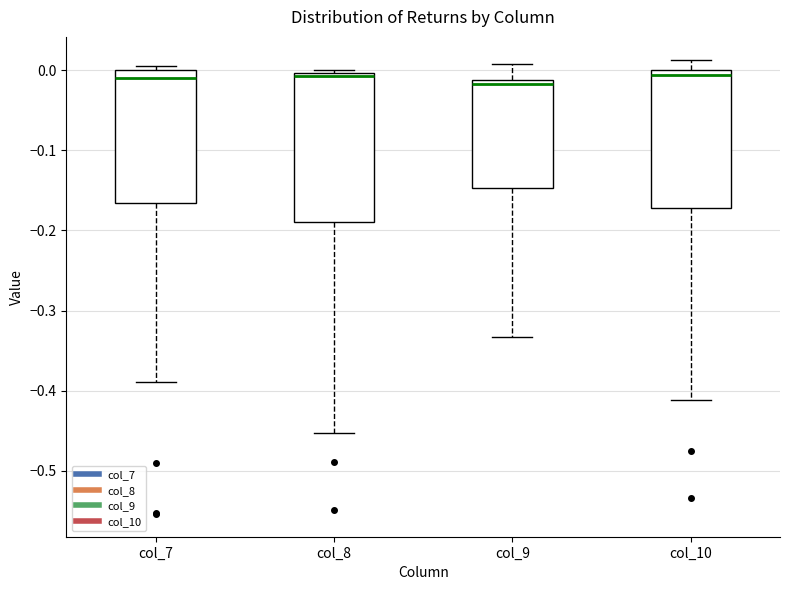

Where is the upper edge of the box for col_8 on the y-axis? The values are not printed on the chart, so give them approximately, as read against the axis.

0.00